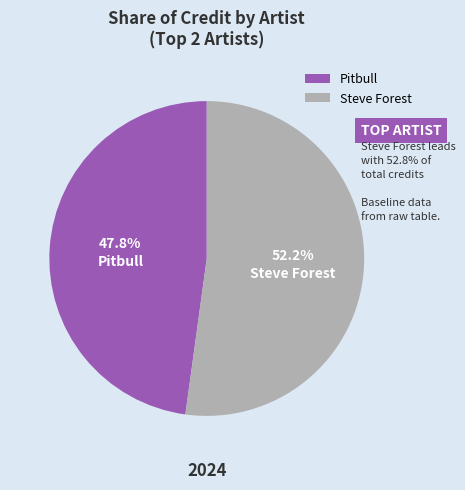

Rank the categories by value from highest to lowest.

Steve Forest, Pitbull